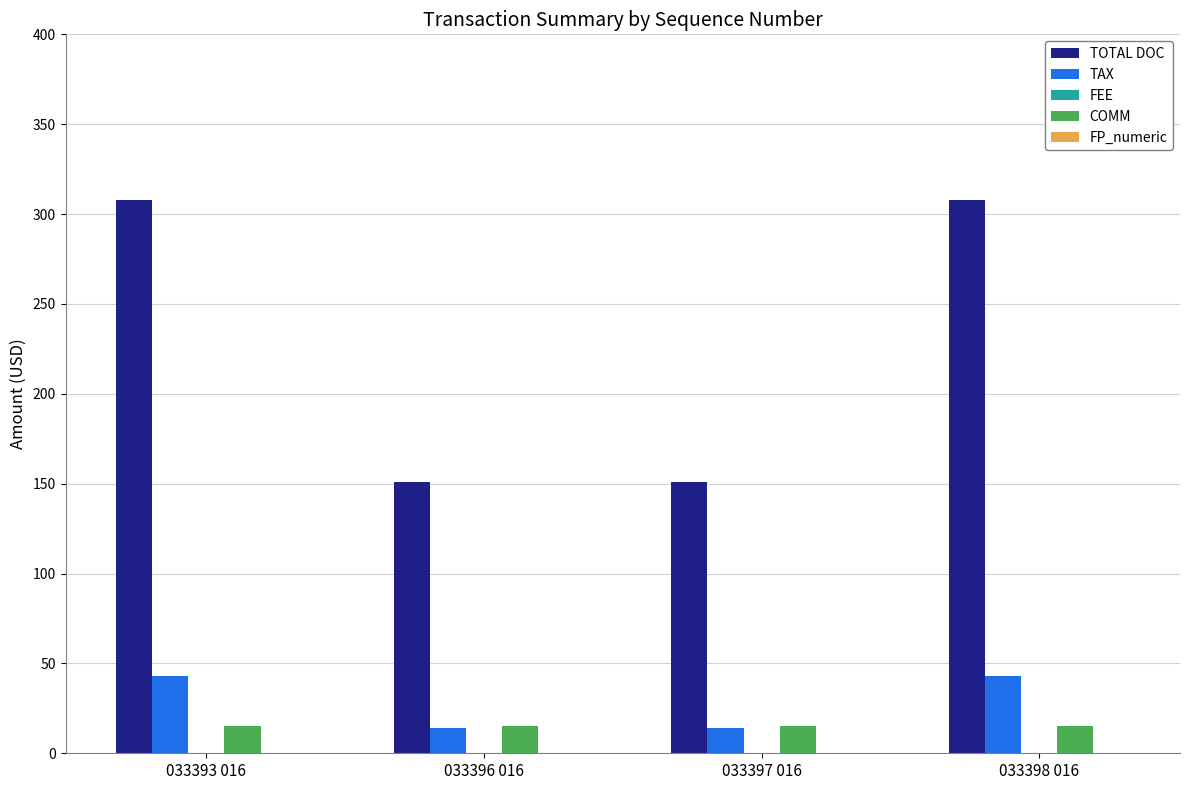

Rank the series by their maximum value, from lowest to highest.

COMM, TAX, TOTAL DOC